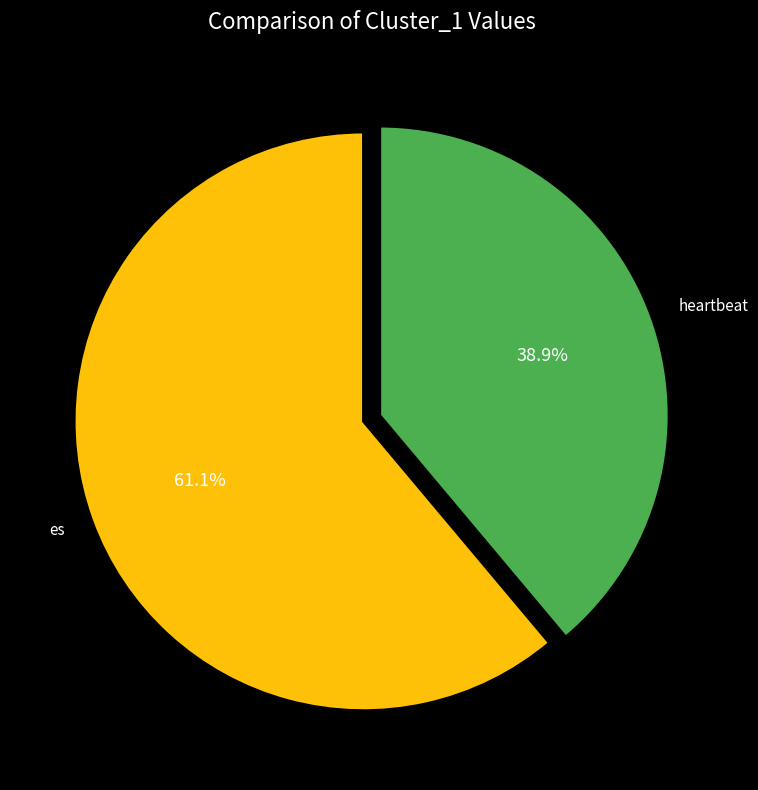

Between heartbeat and es, which is larger?

es